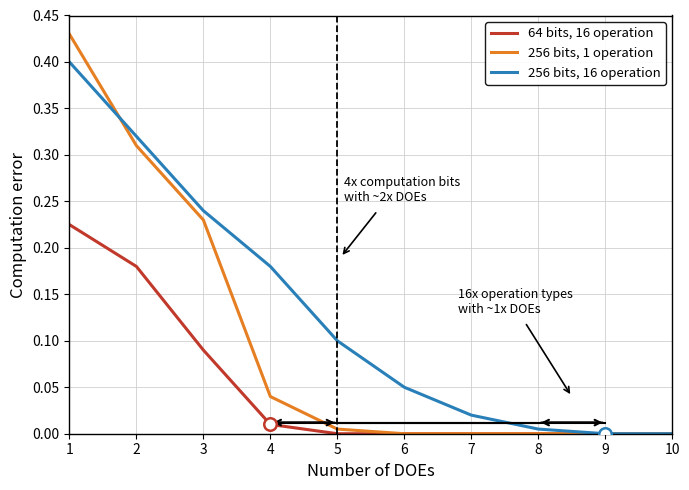

What is the sum of all 256 bits, 16 operation values?

1.3